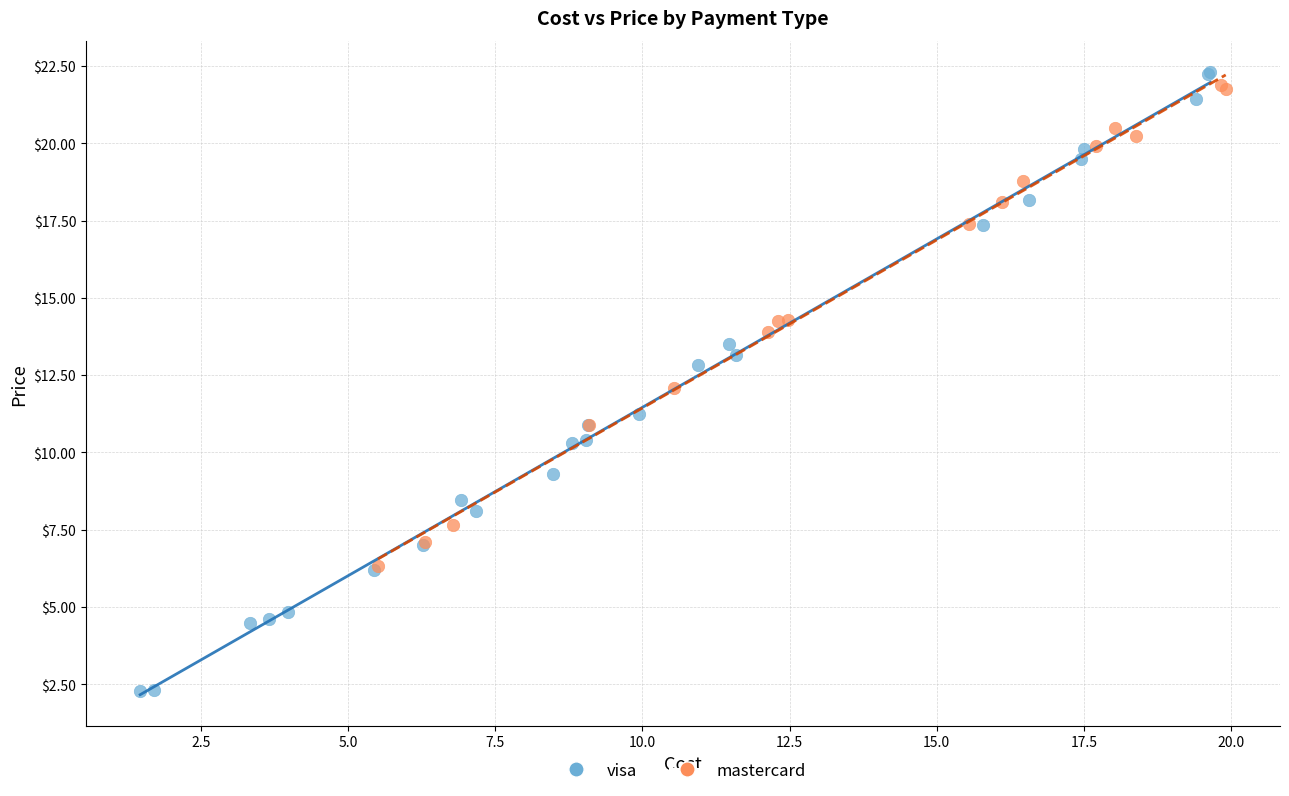

Which series reaches the maximum Y coordinate?

visa